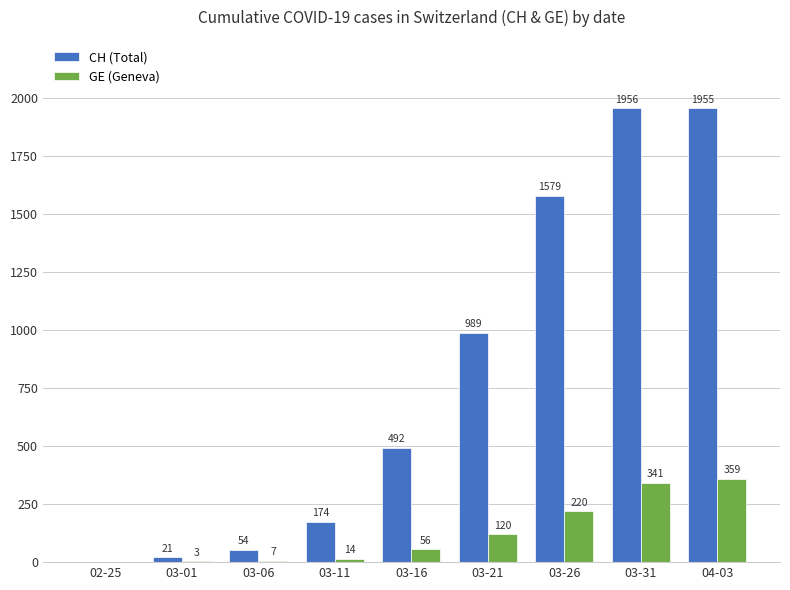

At which category is the sum across all series the highest?

04-03